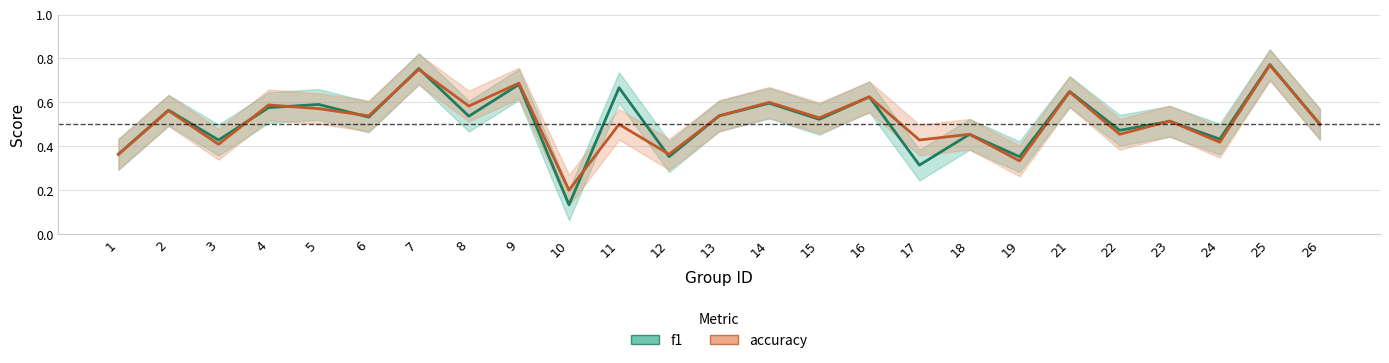

Which series ends up on top after the final intersection of accuracy and f1?

f1